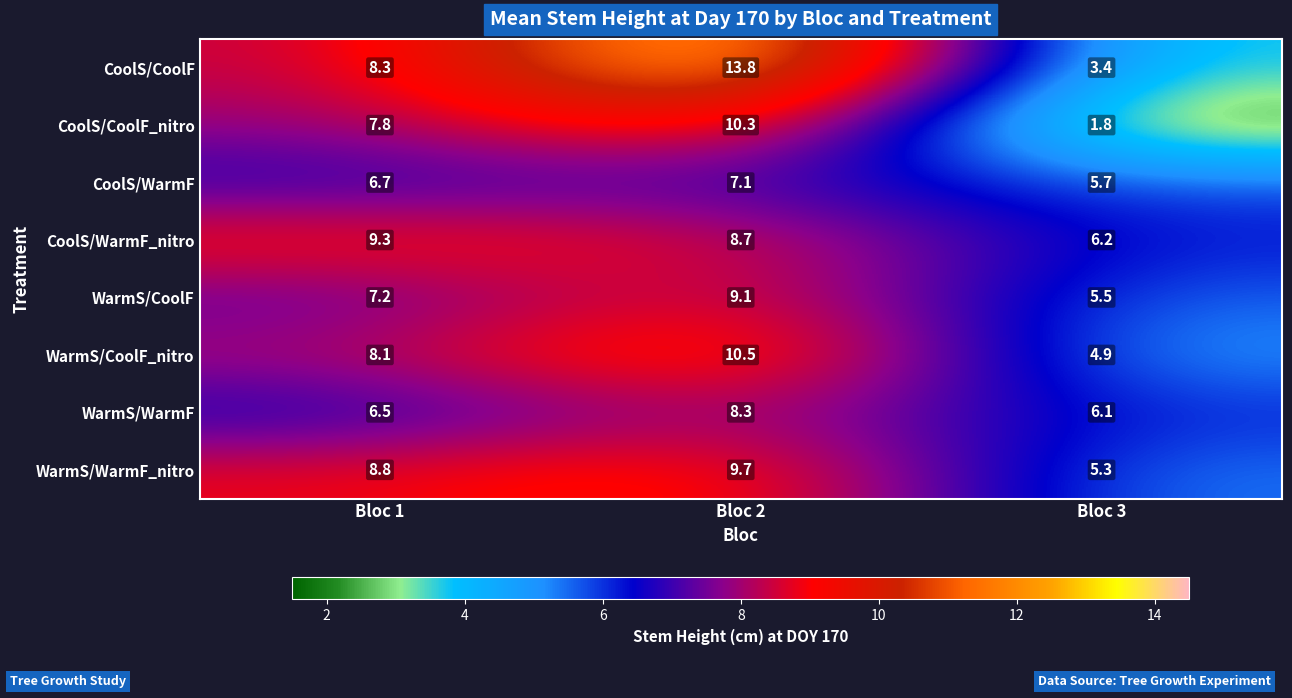

How many values in the WarmS/CoolF series exceed 7?

2